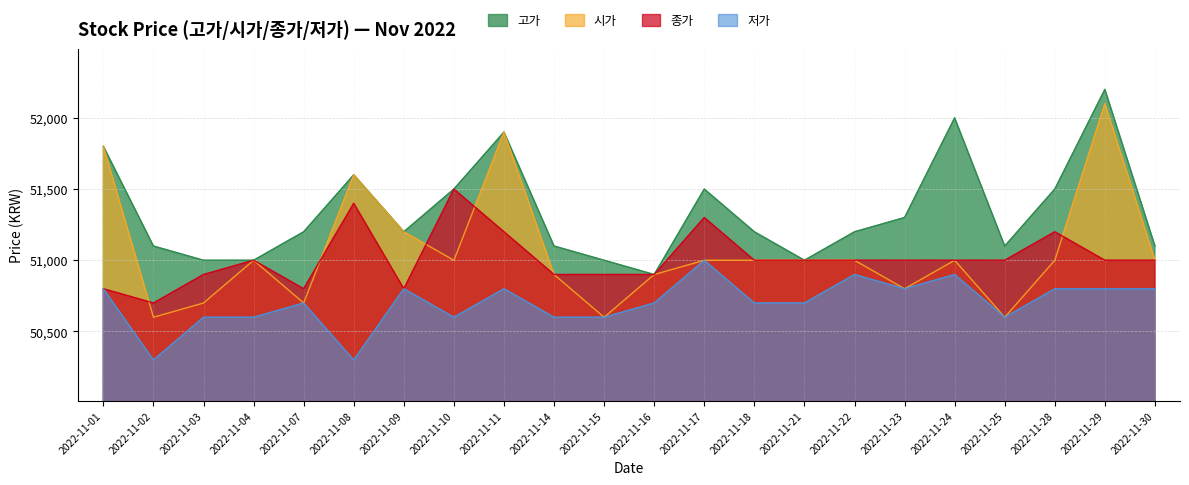

Reading right to left, what are all the values shown in this chart?

고가: 2022-11-30=51100	2022-11-29=52200	2022-11-28=51500	2022-11-25=51100	2022-11-24=52000	2022-11-23=51300	2022-11-22=51200	2022-11-21=51000	2022-11-18=51200	2022-11-17=51500	2022-11-16=50900	2022-11-15=51000	2022-11-14=51100	2022-11-11=51900	2022-11-10=51500	2022-11-09=51200	2022-11-08=51600	2022-11-07=51200	2022-11-04=51000	2022-11-03=51000	2022-11-02=51100	2022-11-01=51800
시가: 2022-11-30=51000	2022-11-29=52100	2022-11-28=51000	2022-11-25=50600	2022-11-24=51000	2022-11-23=50800	2022-11-22=51000	2022-11-21=51000	2022-11-18=51000	2022-11-17=51000	2022-11-16=50900	2022-11-15=50600	2022-11-14=50900	2022-11-11=51900	2022-11-10=51000	2022-11-09=51200	2022-11-08=51600	2022-11-07=50700	2022-11-04=51000	2022-11-03=50700	2022-11-02=50600	2022-11-01=51800
종가: 2022-11-30=51000	2022-11-29=51000	2022-11-28=51200	2022-11-25=51000	2022-11-24=51000	2022-11-23=51000	2022-11-22=51000	2022-11-21=51000	2022-11-18=51000	2022-11-17=51300	2022-11-16=50900	2022-11-15=50900	2022-11-14=50900	2022-11-11=51200	2022-11-10=51500	2022-11-09=50800	2022-11-08=51400	2022-11-07=50800	2022-11-04=51000	2022-11-03=50900	2022-11-02=50700	2022-11-01=50800
저가: 2022-11-30=50800	2022-11-29=50800	2022-11-28=50800	2022-11-25=50600	2022-11-24=50900	2022-11-23=50800	2022-11-22=50900	2022-11-21=50700	2022-11-18=50700	2022-11-17=51000	2022-11-16=50700	2022-11-15=50600	2022-11-14=50600	2022-11-11=50800	2022-11-10=50600	2022-11-09=50800	2022-11-08=50300	2022-11-07=50700	2022-11-04=50600	2022-11-03=50600	2022-11-02=50300	2022-11-01=50800